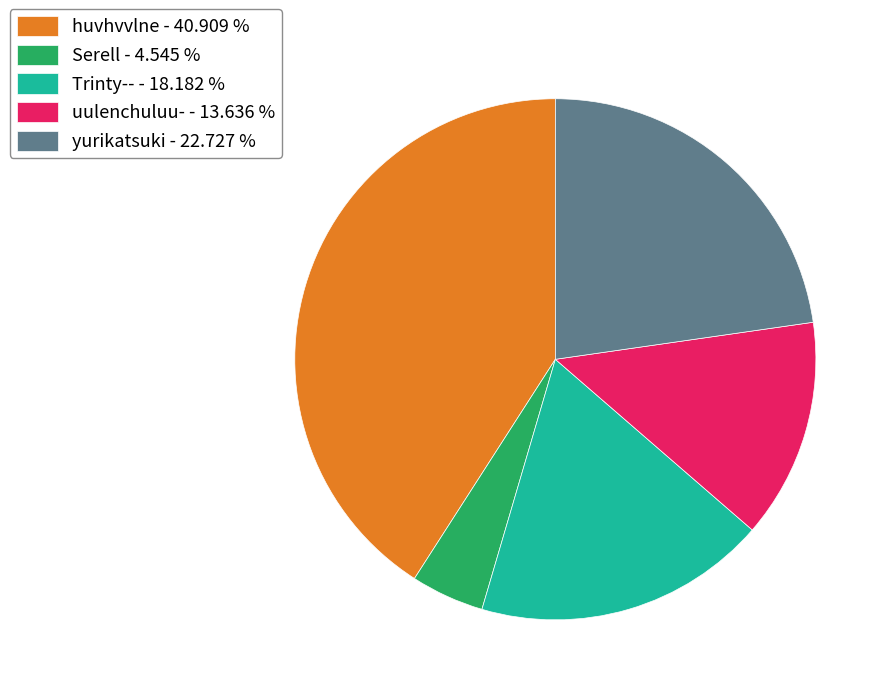

How many segments does this pie chart have?

5